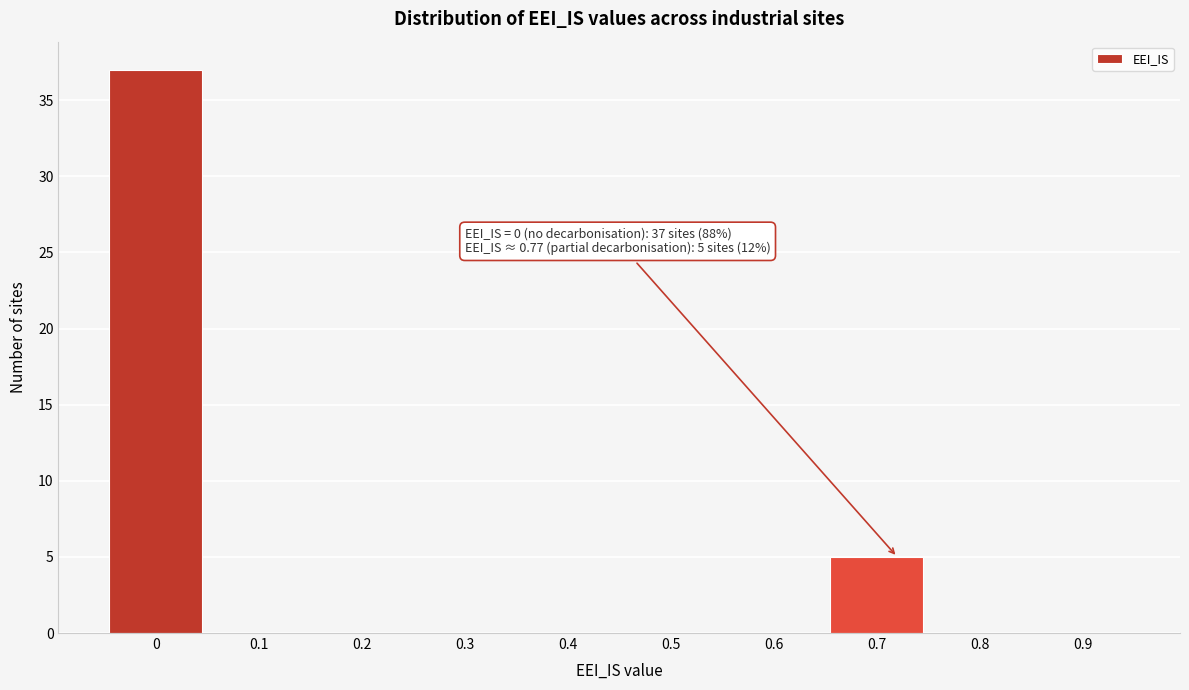

Reading right to left, list all the values displayed in this chart.

0.9=0	0.8=0	0.7=5	0.6=0	0.5=0	0.4=0	0.3=0	0.2=0	0.1=0	0=37